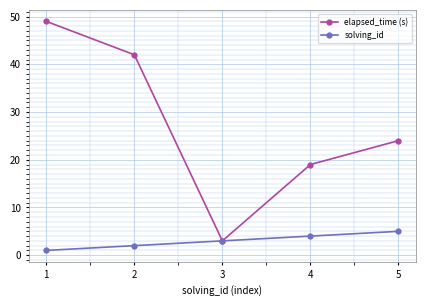

The value of solving_id at 4 is 6. True or false?

False